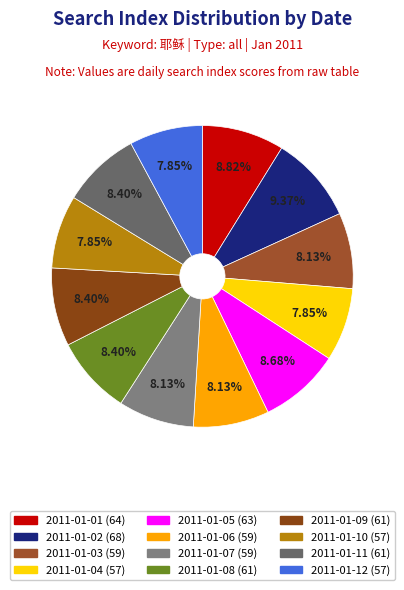

To the nearest percent, what portion does 2011-01-06 represent?

8%